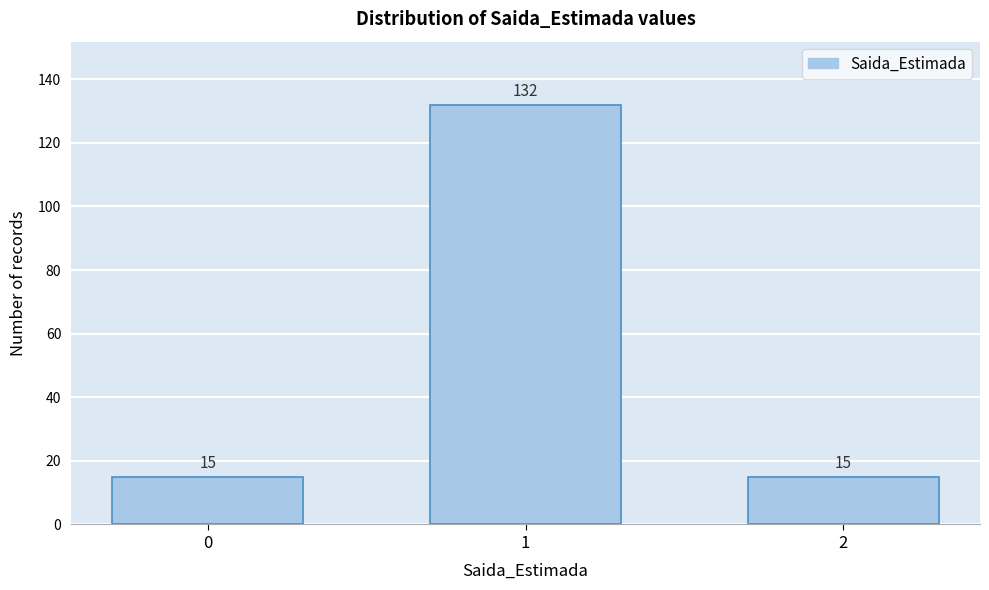

Reading left to right, extract all data points from this chart.

15	132	15